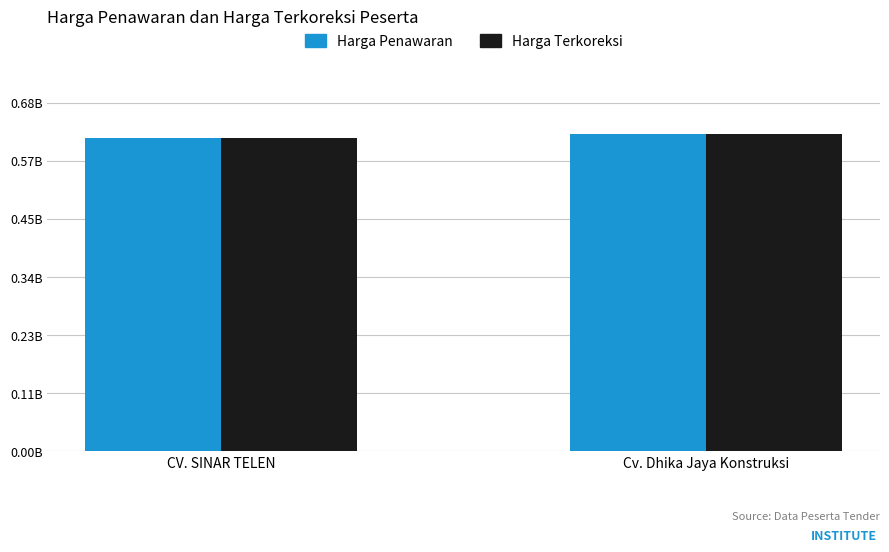

The value of Harga Penawaran at CV. SINAR TELEN is 611129026. True or false?

True